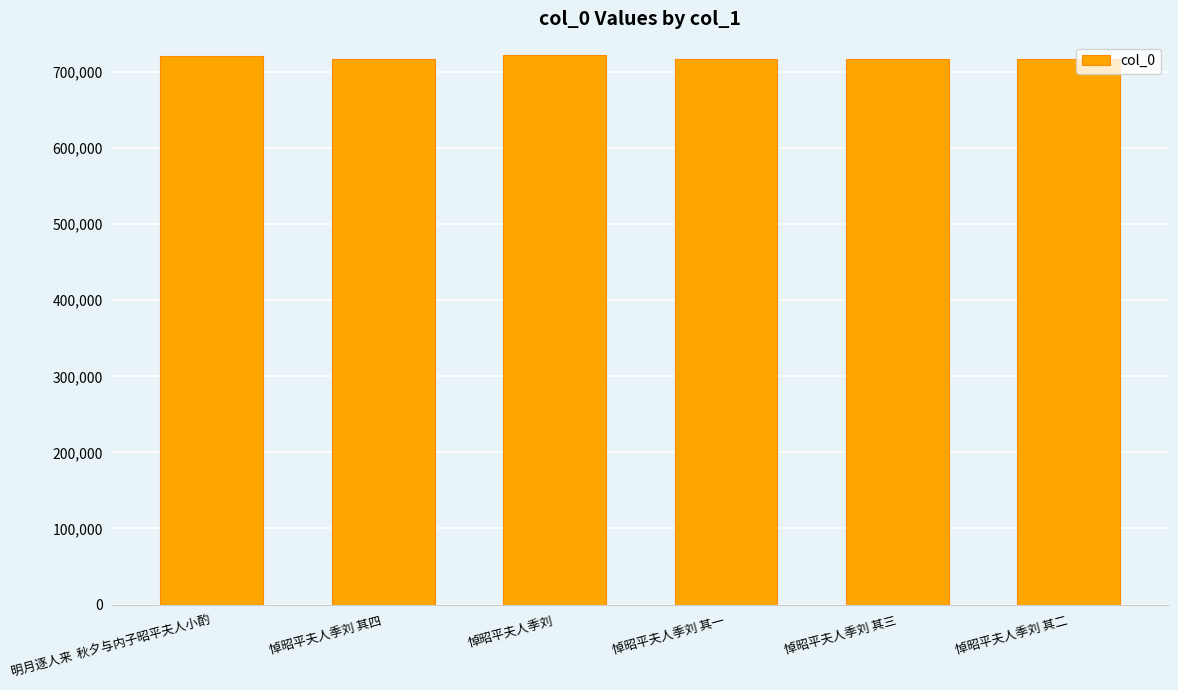

What is the maximum value shown in the chart?

722186